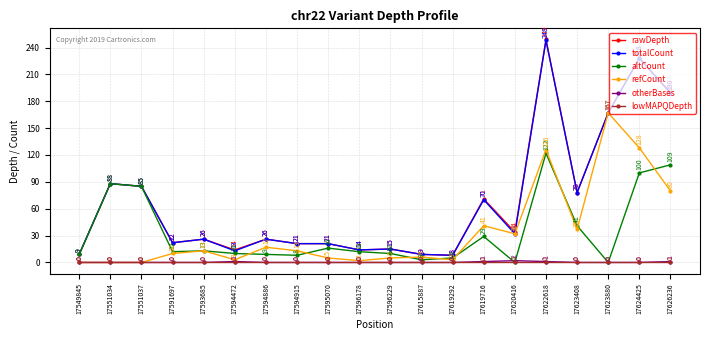

The rawDepth series shows 6 at 17596229. True or false?

False